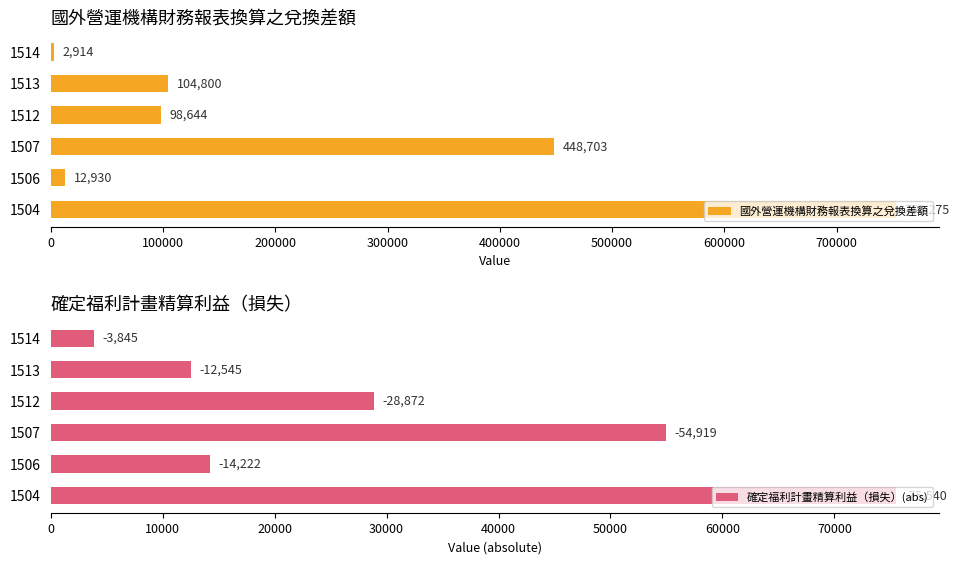

What is the value of the 國外營運機構財務報表換算之兌換差額 bar at the 3rd from the left?

448703